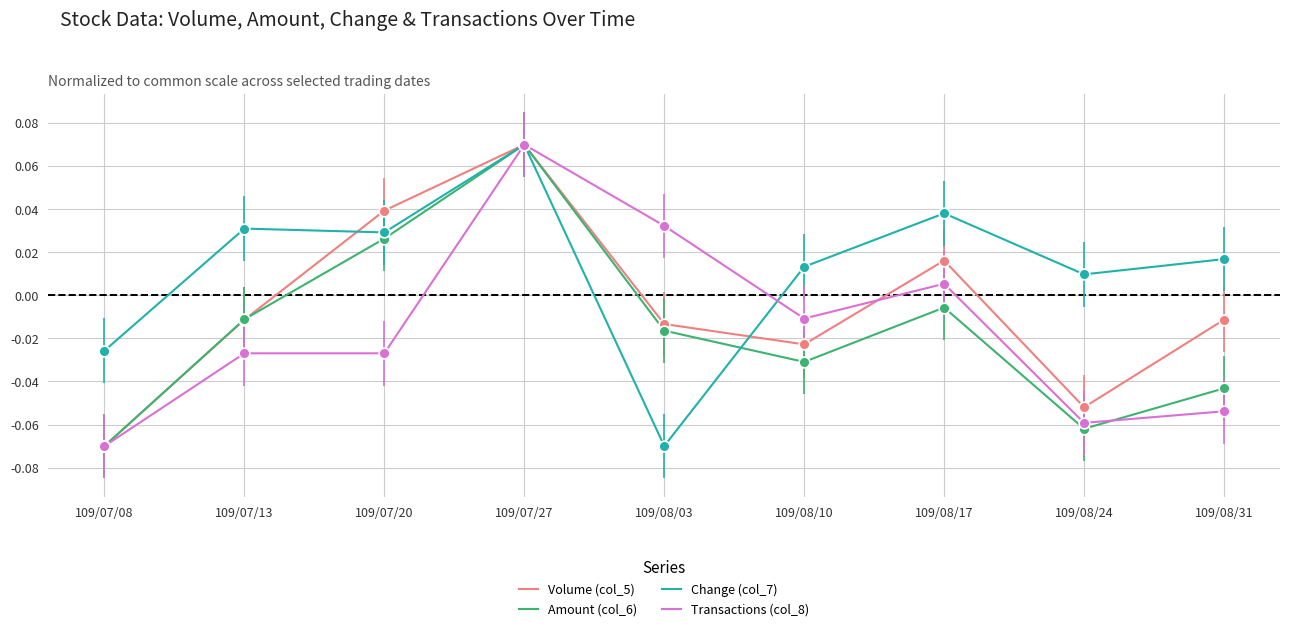

Between 109/08/17 and 109/08/24, which series saw the biggest shift?

Volume (col_5)